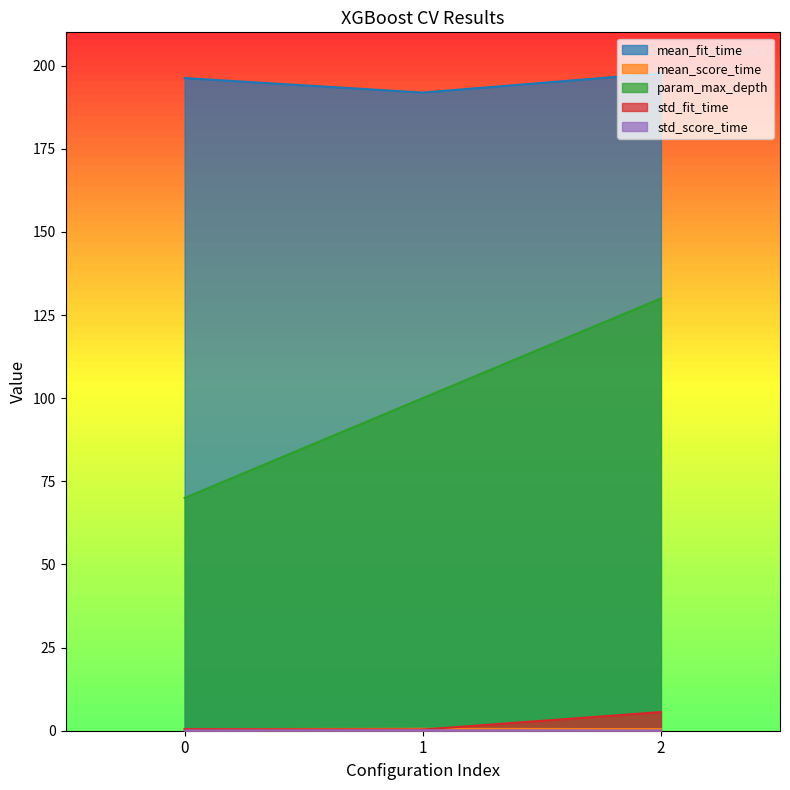

What is the total value across all series at 2?

333.9